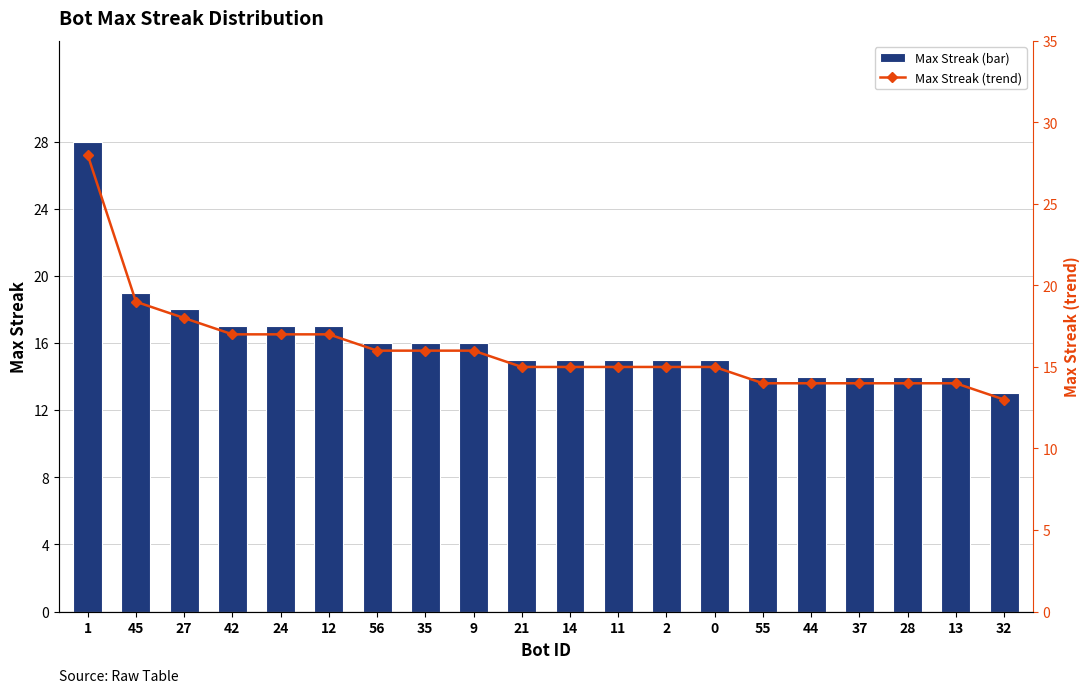

What is the total value across all series at 42?

34